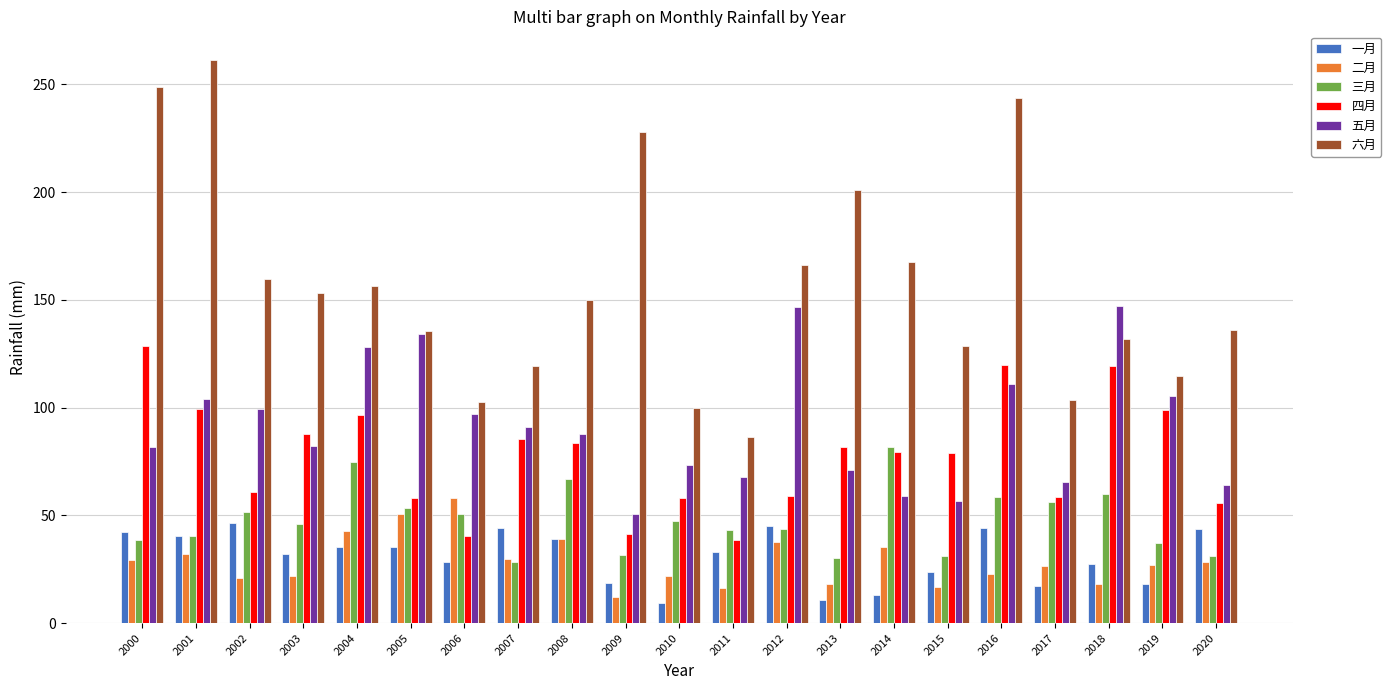

What is the sum of the 一月 values at 2016 and 2004?

79.5